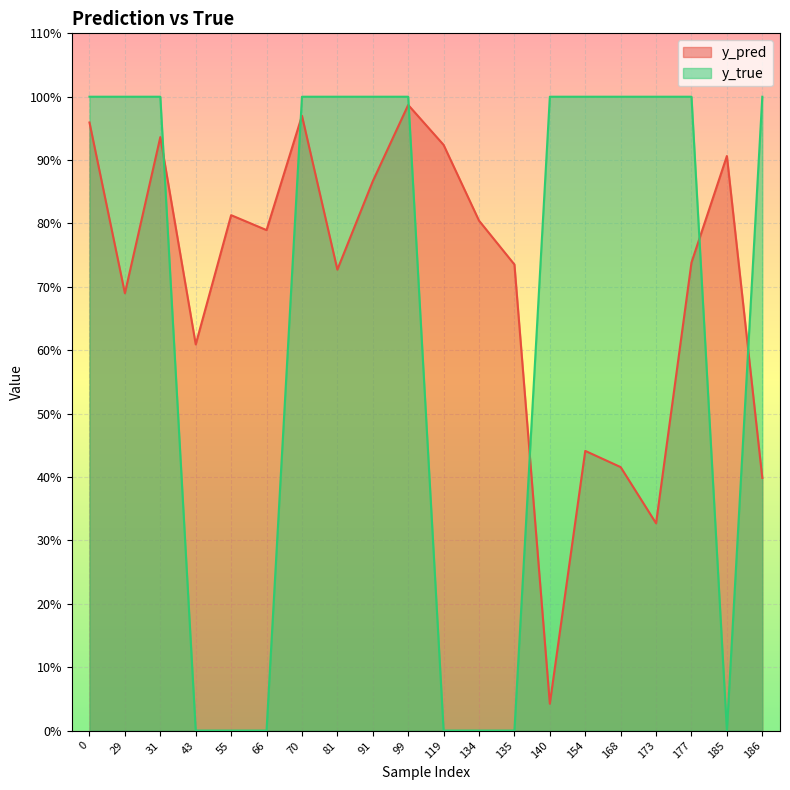

Is it true that y_true equals 1.0 at 99?

True